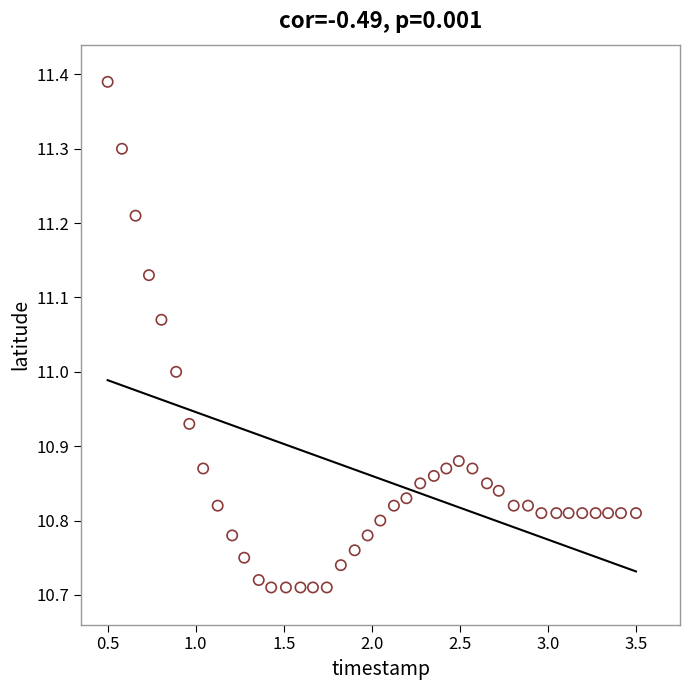

What is the range of X values (max minus min)?

3.0